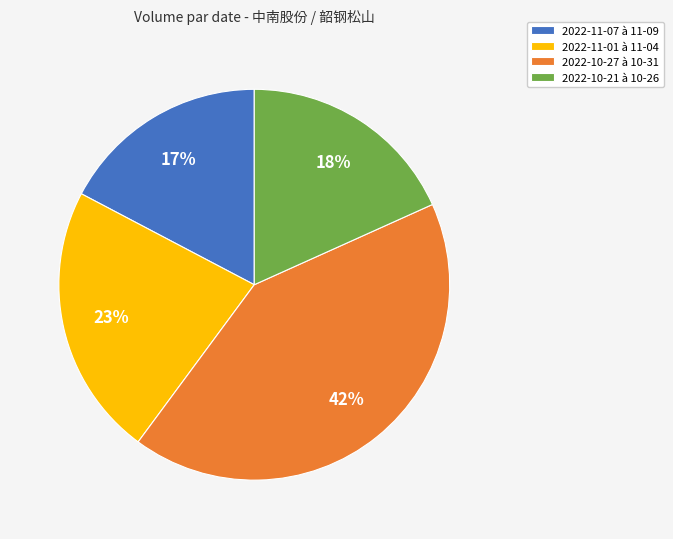

The 2022-10-27 à 10-31 slice represents 52% of the pie. True or false?

False